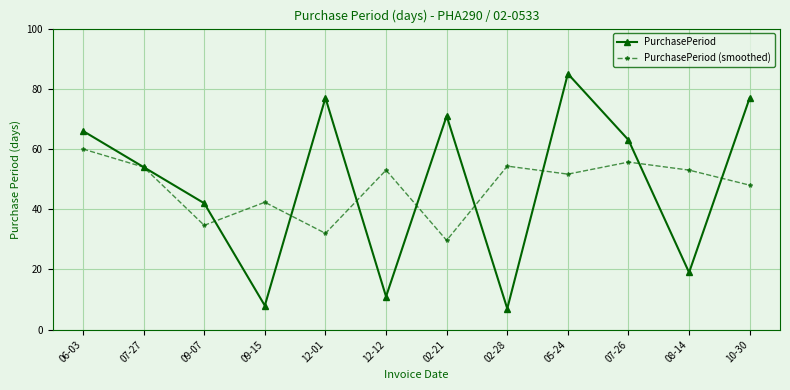

What is the difference between the second highest and minimum values in the PurchasePeriod (smoothed) series?

26.0